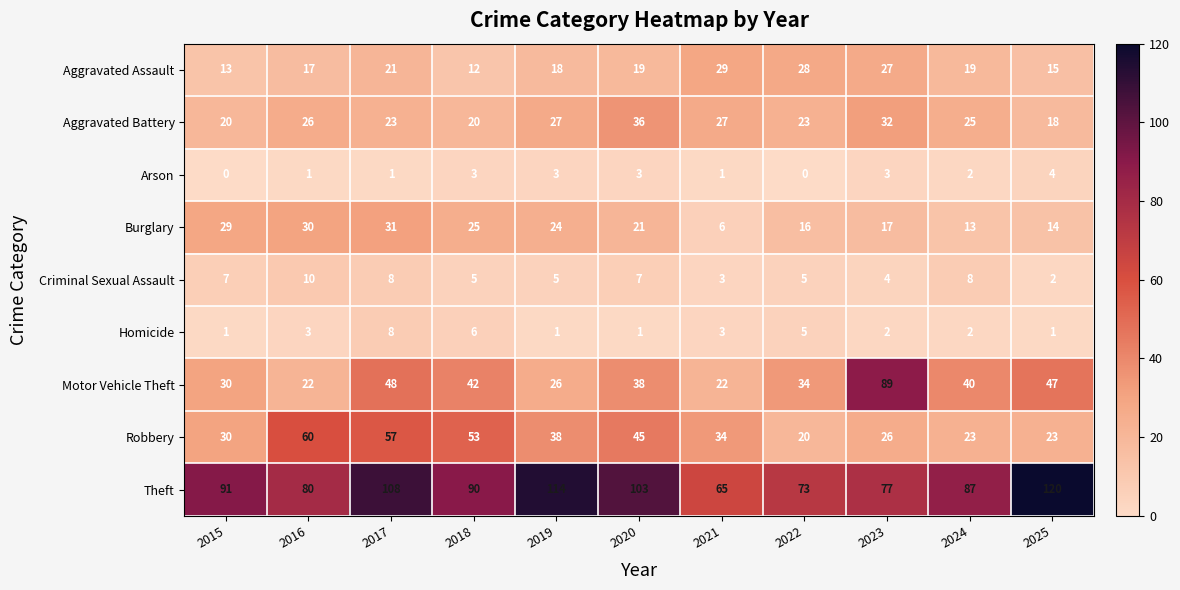

Which series changed the most between 2022 and 2023?

Motor Vehicle Theft